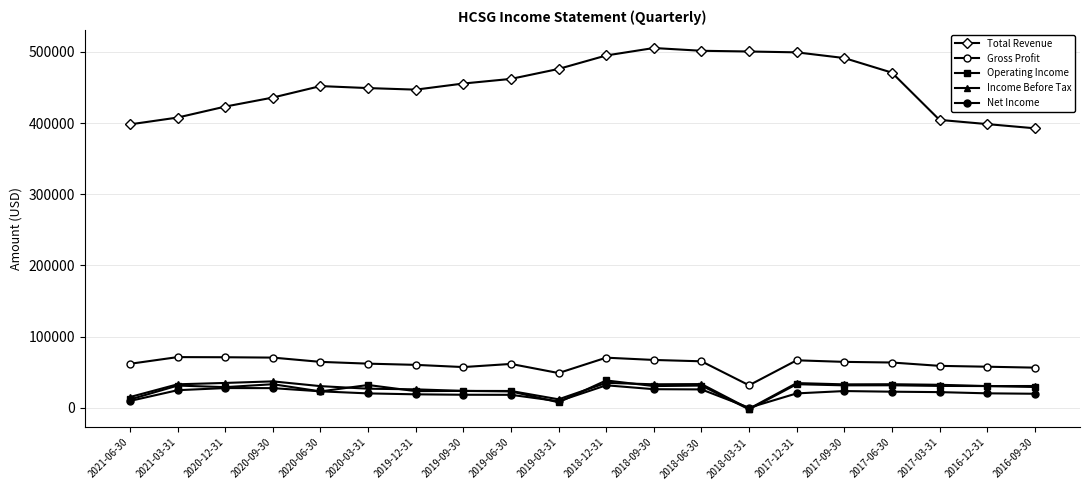

Which series has the widest spread of values?

Total Revenue